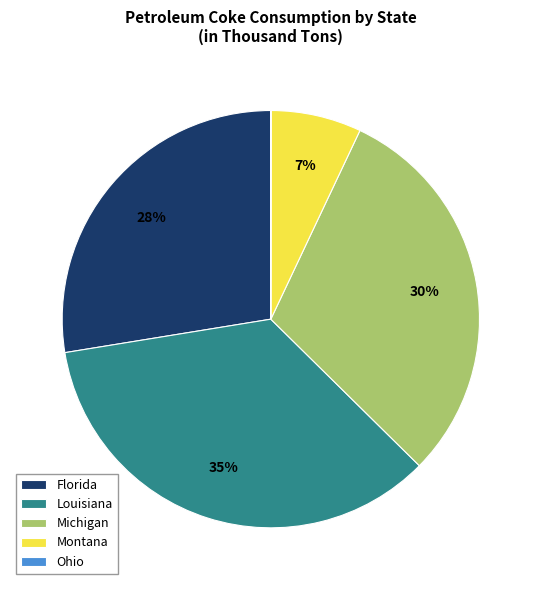

Which has a higher value, Louisiana or Florida?

Louisiana